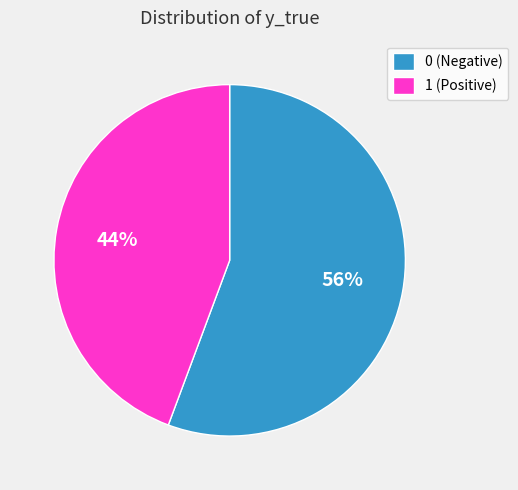

Rank the categories by value from lowest to highest.

1, 0